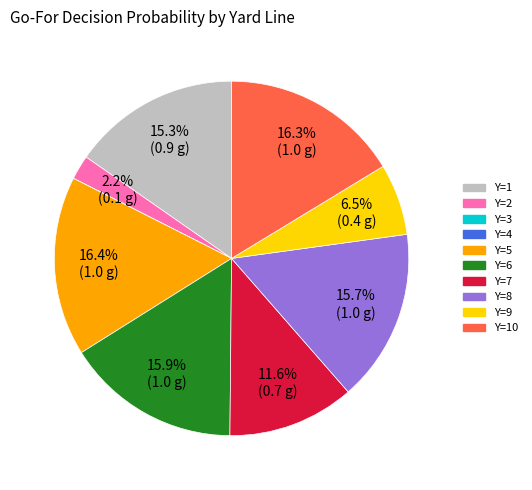

To the nearest percent, what is the difference between the largest and smallest slice percentages?

16%